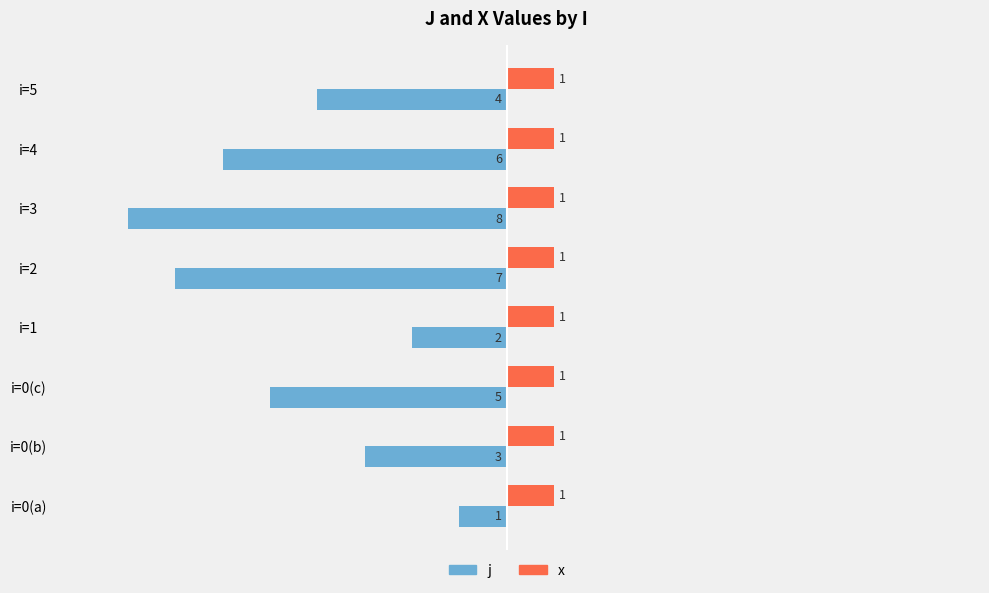

What are all the series names shown in the legend?

j, x